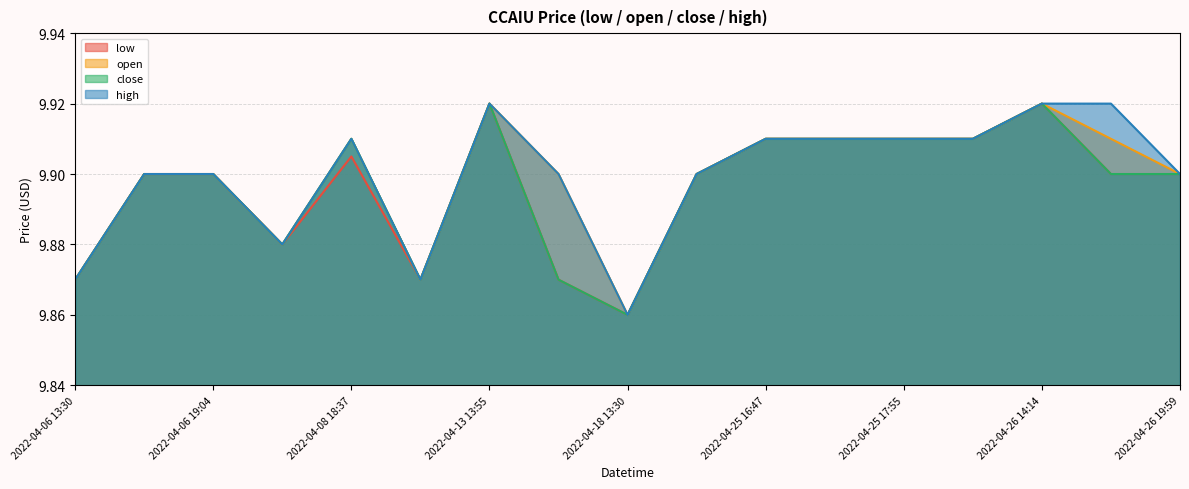

Which category has the lowest value across all series?

2022-04-18 13:30